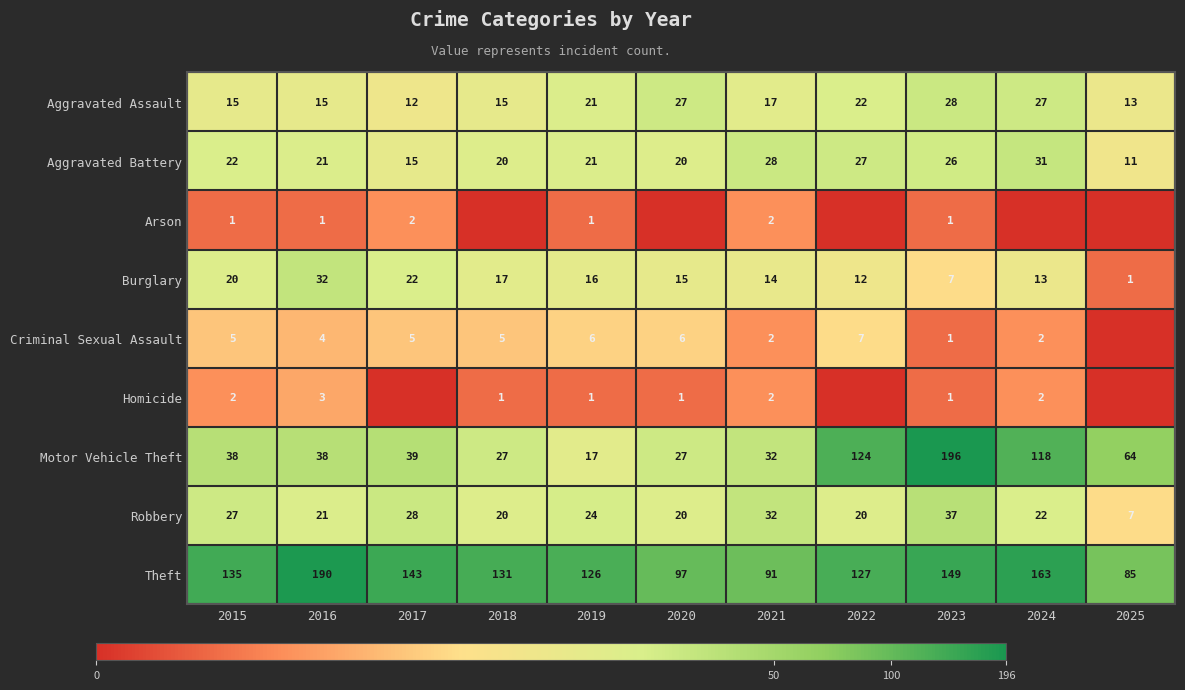

What is the sum of the Robbery values at 2025 and 2016?

28